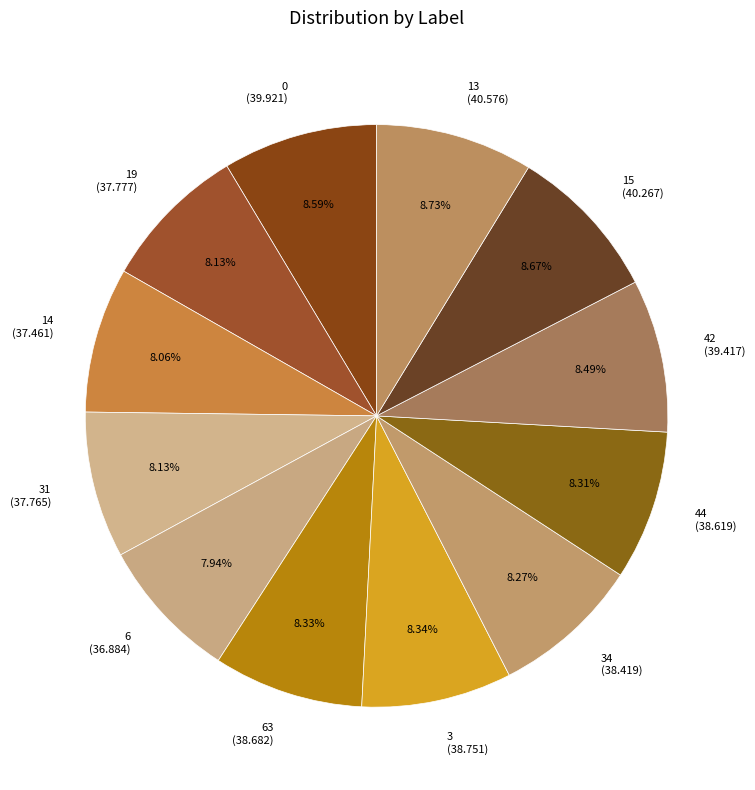

Does 6 (36.884) represent more than half of the total?

No